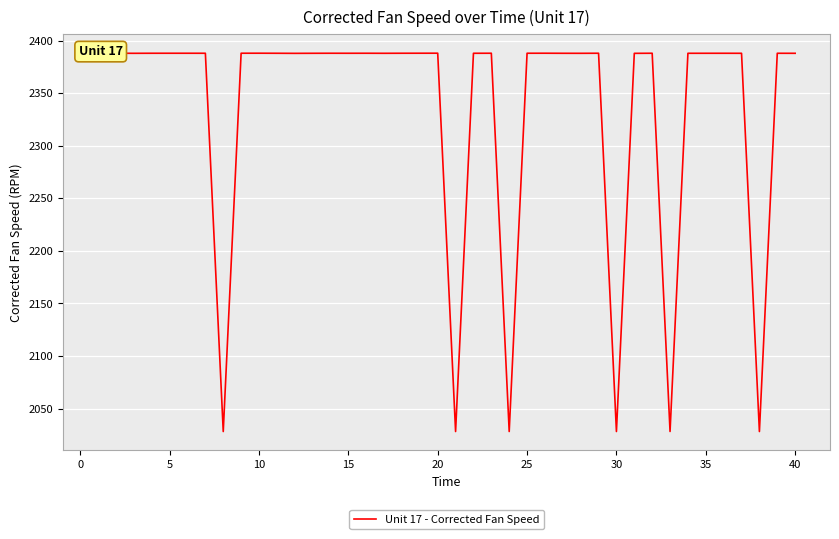

What is the minimum value shown in the chart?

2028.2